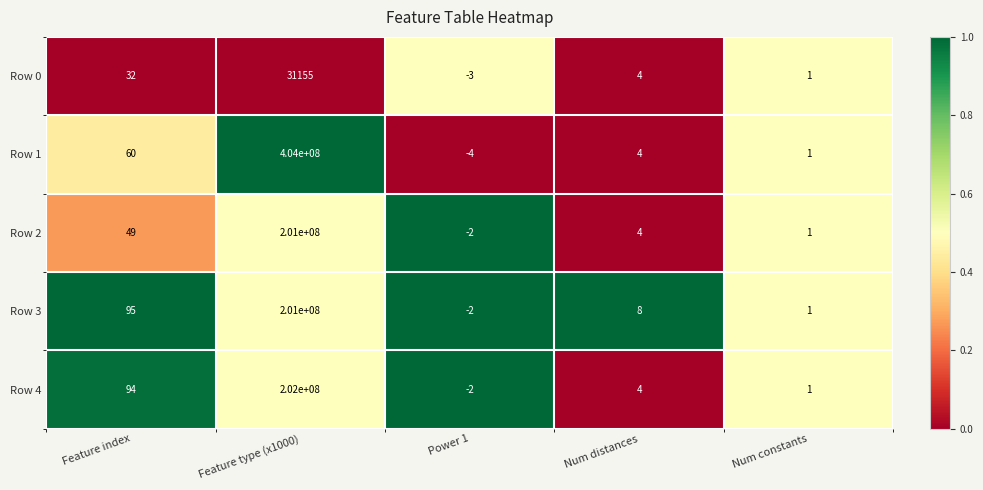

Which category has the lowest value across all series?

Power 1